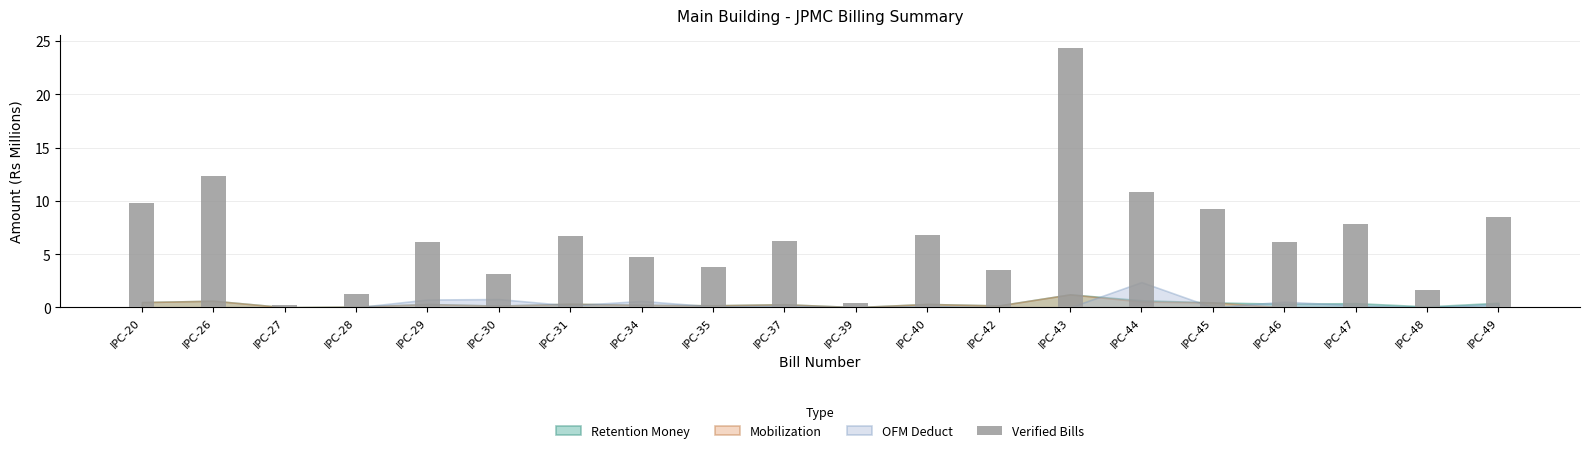

Which label corresponds to the largest value in the chart?

IPC-43